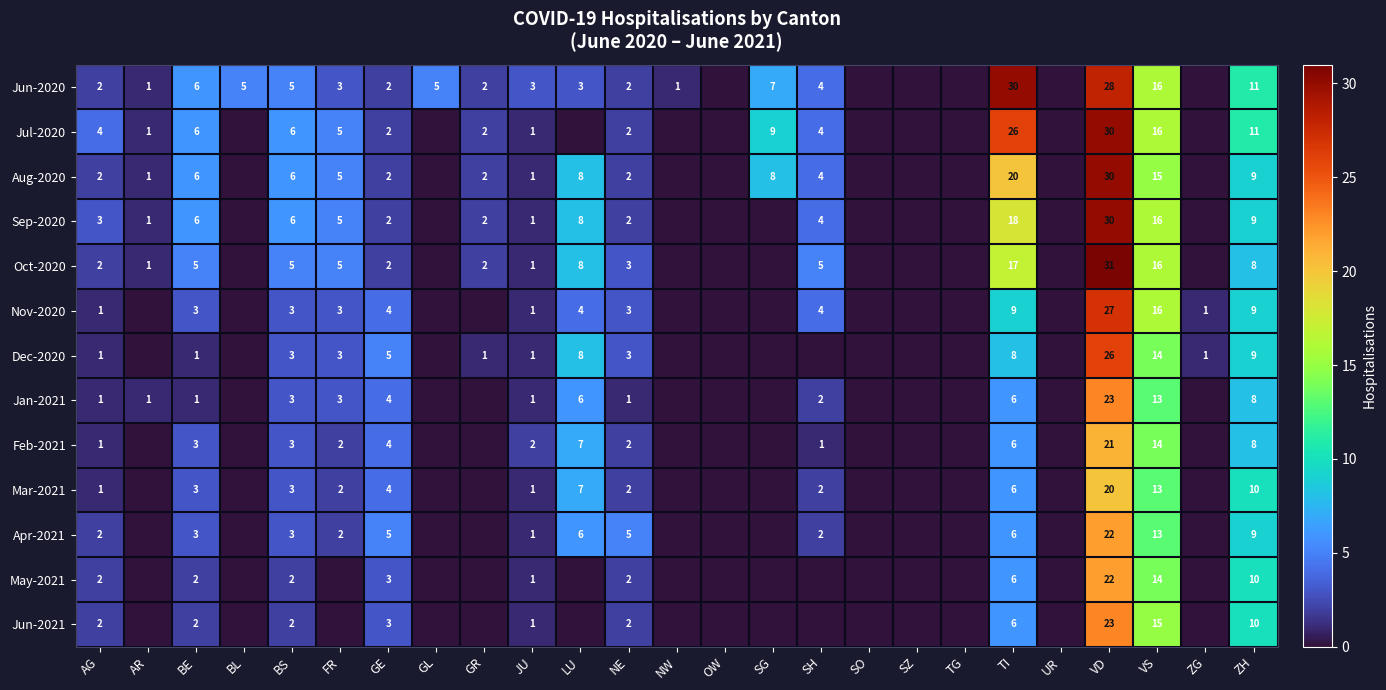

What is the sum of the Apr-2021 values at LU and SH?

8